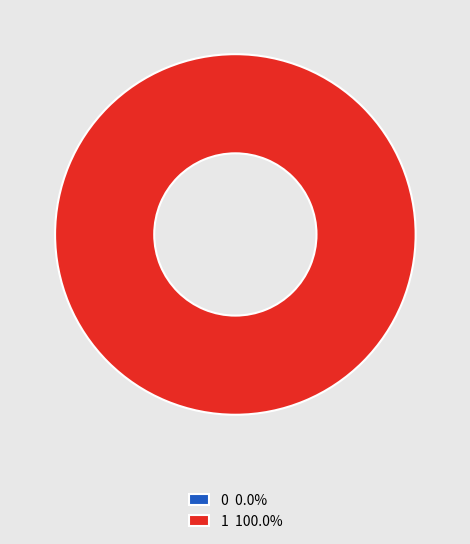

To the nearest percent, what is the average slice percentage?

50%